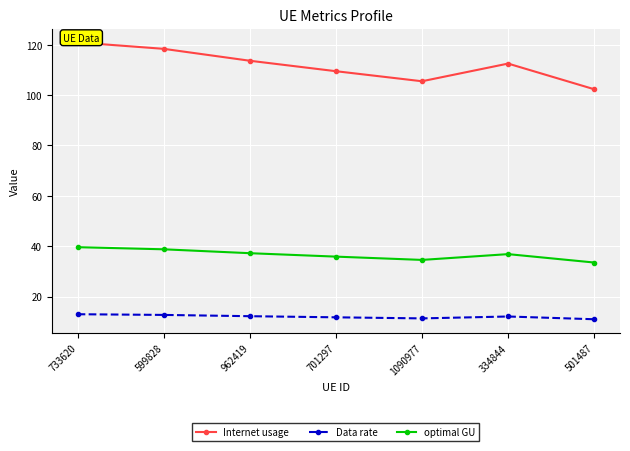

Between 701297 and 1090977, which series saw the biggest shift?

Internet usage